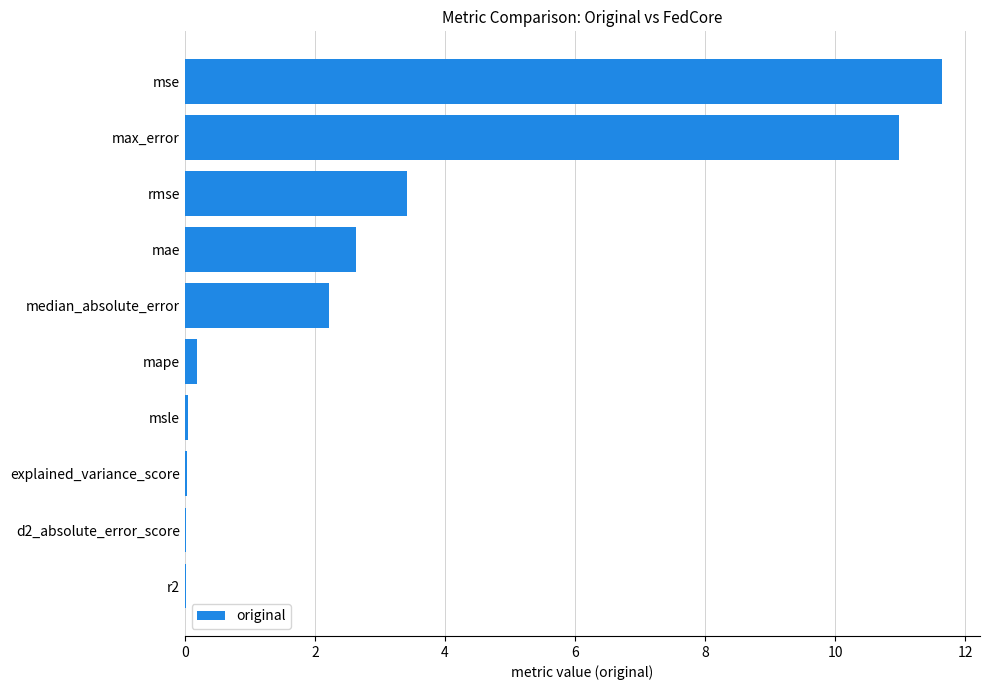

What is the maximum value shown in the chart?

11.6